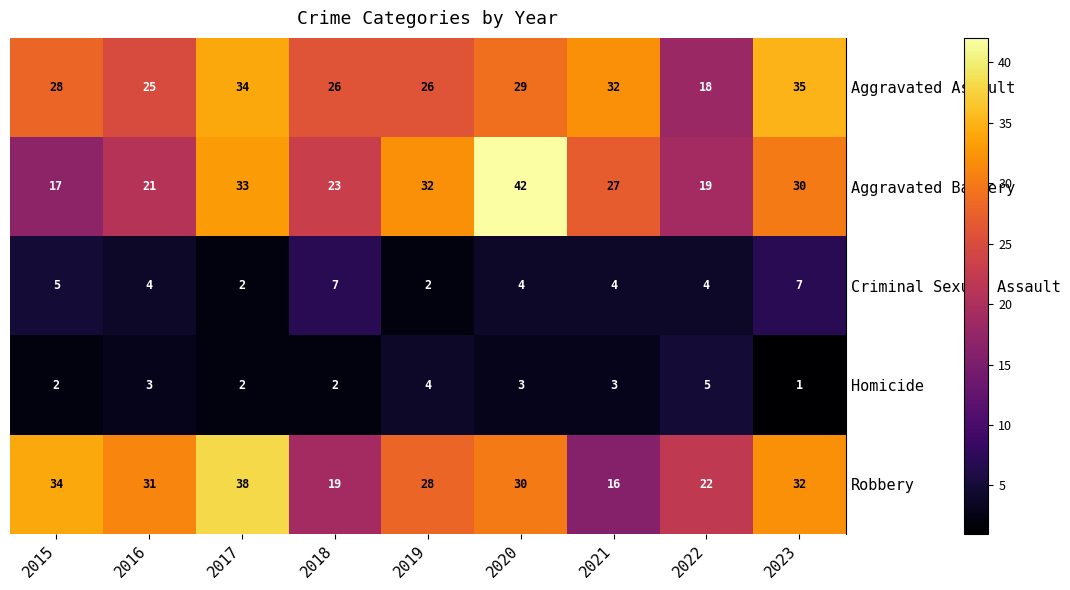

At which category does the chart reach its minimum across all series?

2023